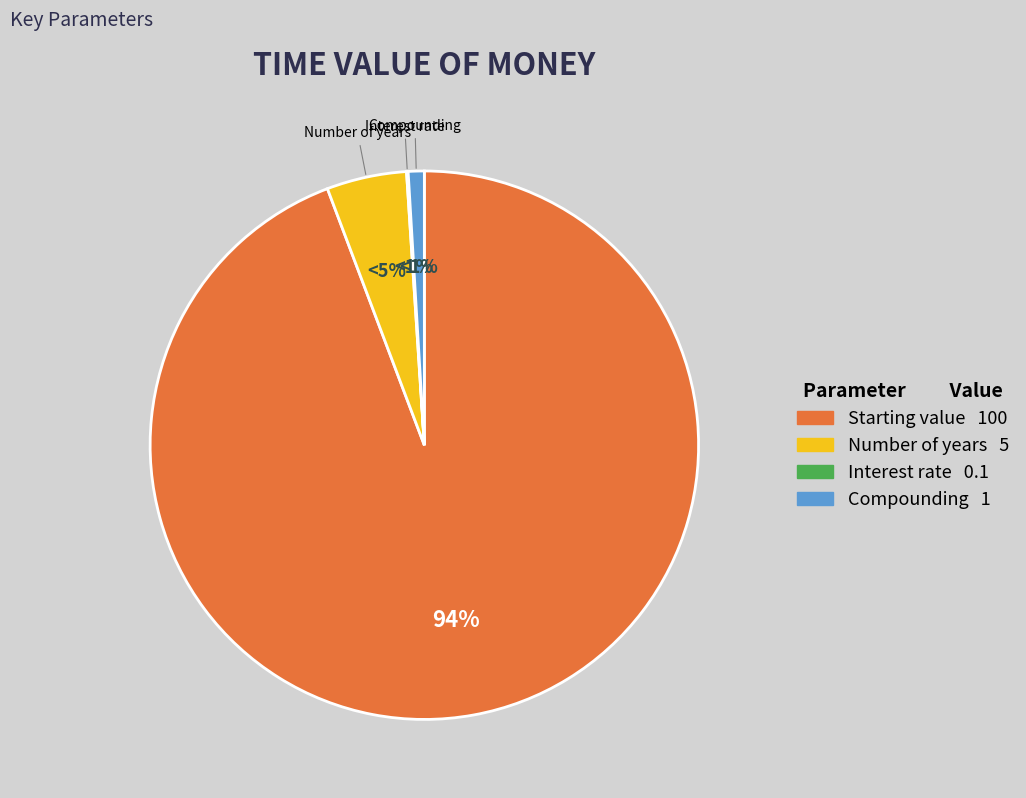

True or false: Number of years accounts for 5% of the total.

True